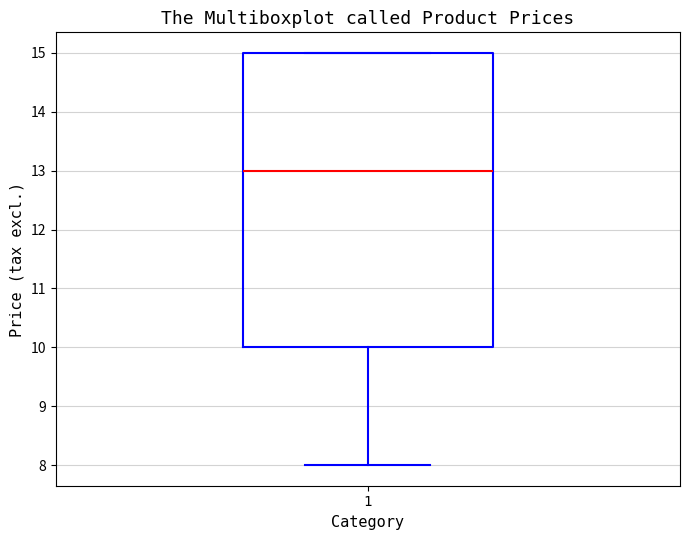

Read this box plot against the y-axis: the position of the median line, the range covered by the box, and the ends of both whiskers. The values are not printed on the chart, so give them approximately, as read against the axis.

median 13, box 10 to 15, whiskers 8 to 15